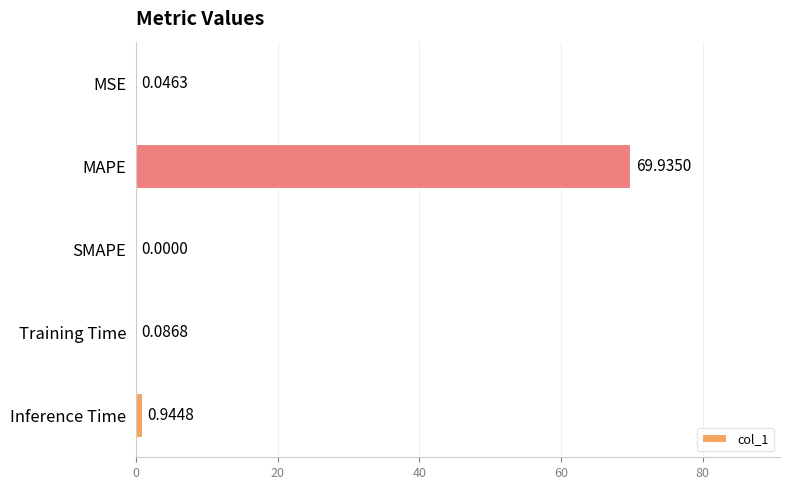

What is the sum of the values at MAPE and MSE?

70.0